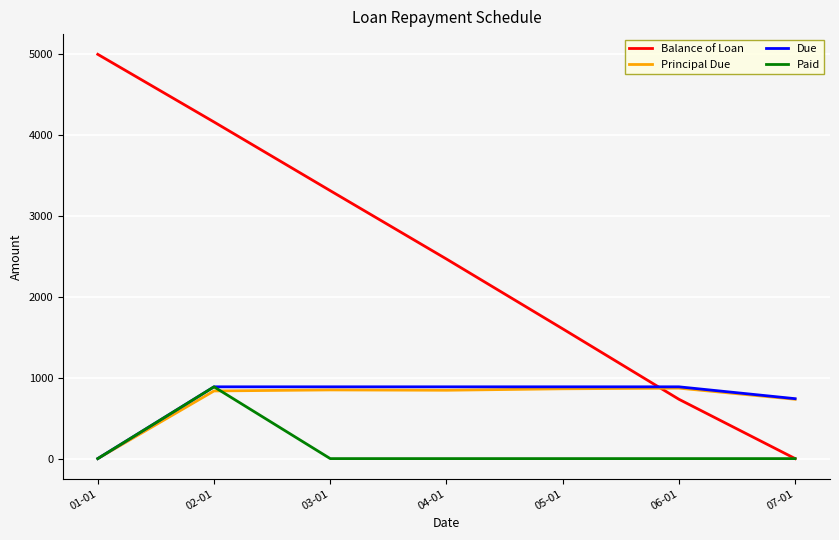

At which category does the chart reach its peak across all series?

01-01